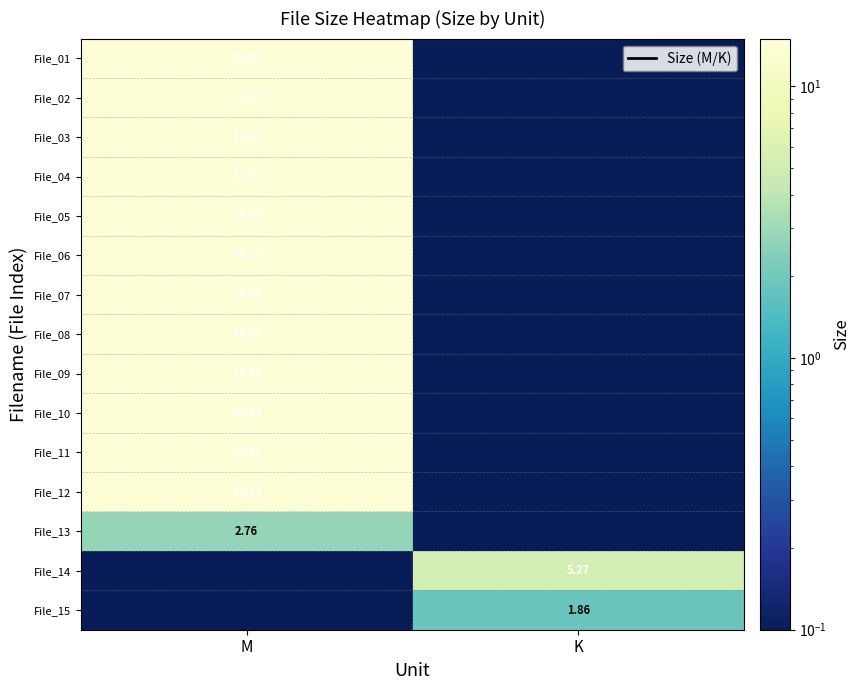

Where does the File_12 series first go above 14?

M